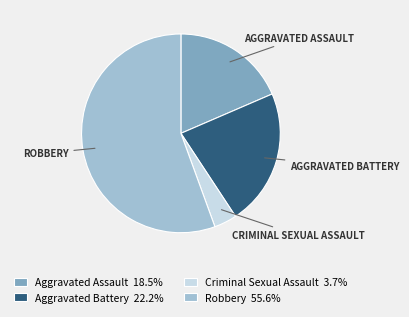

Approximately how many times larger is the value at Aggravated Assault 18.5% compared to Robbery 55.6%?

0.3